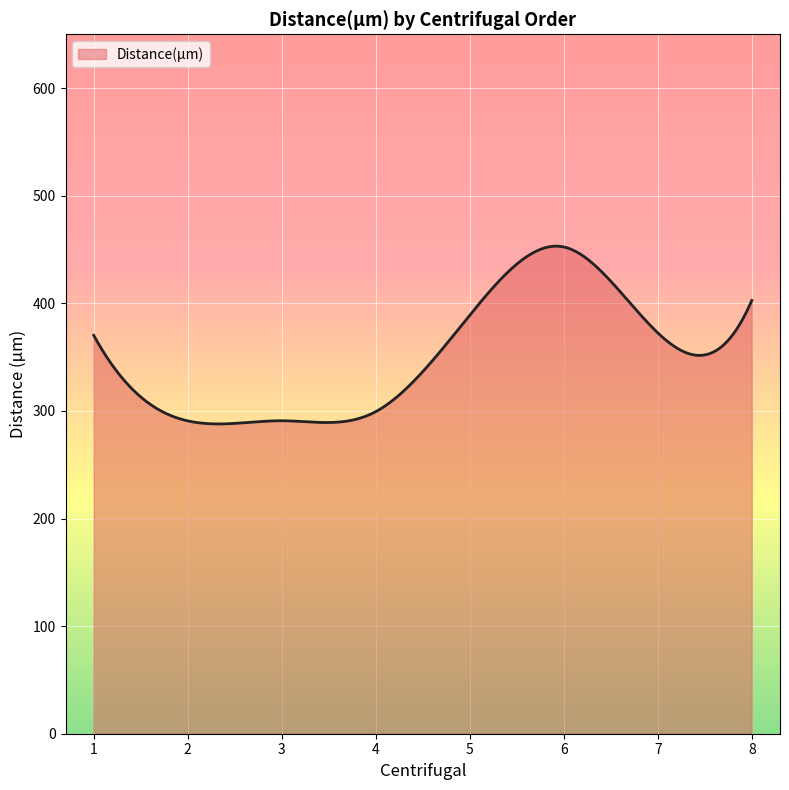

What is the smallest value displayed?

287.9